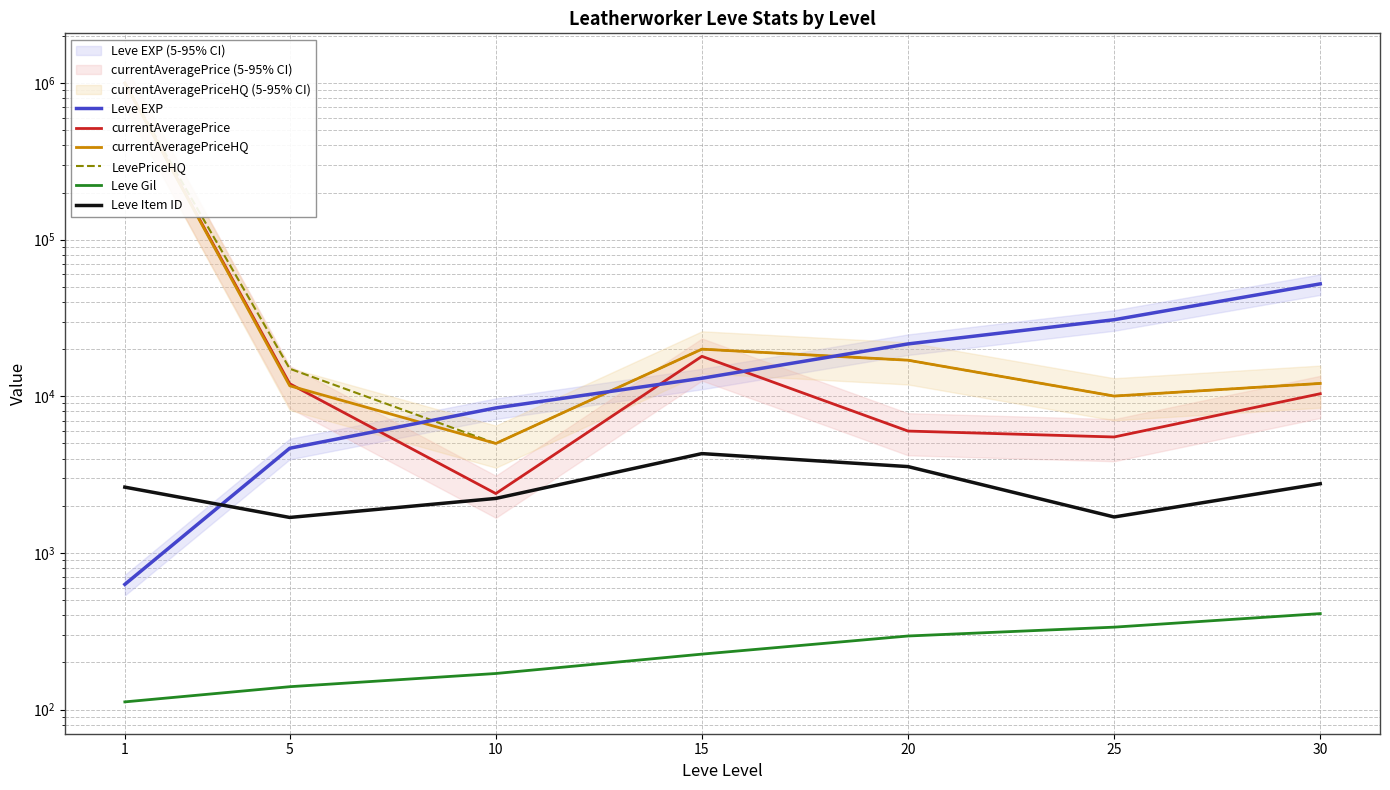

Is the value of LevePriceHQ at 5 greater than the value of currentAveragePrice at 20?

Yes